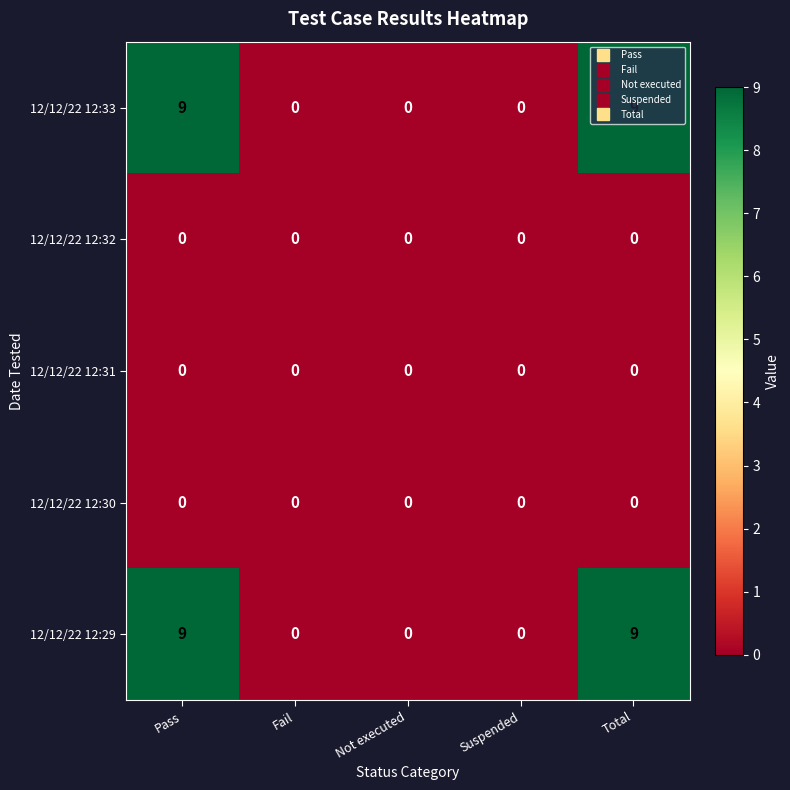

What is the total value across all series at Pass?

18